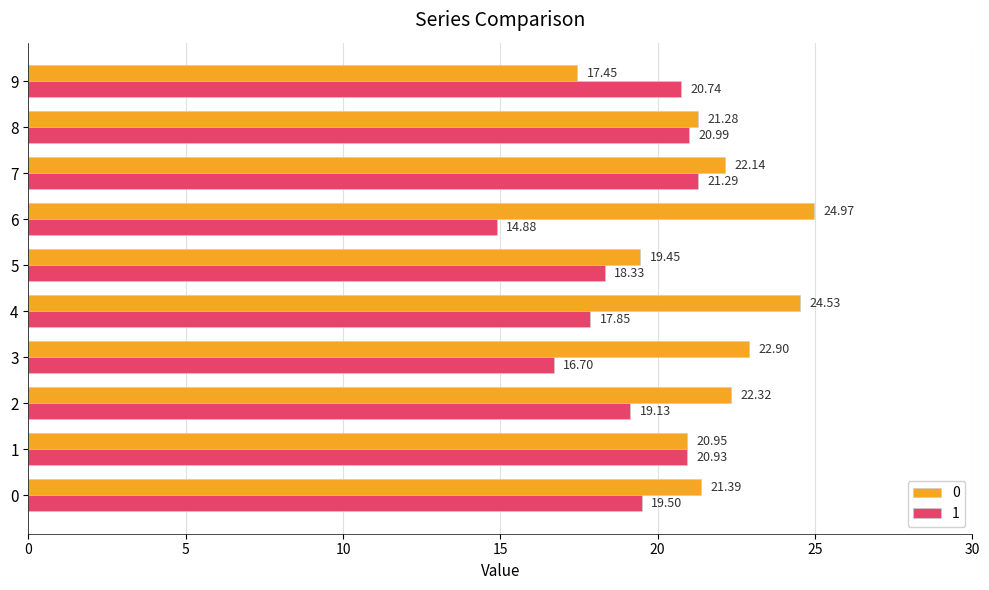

At which label does 1 reach its peak?

7